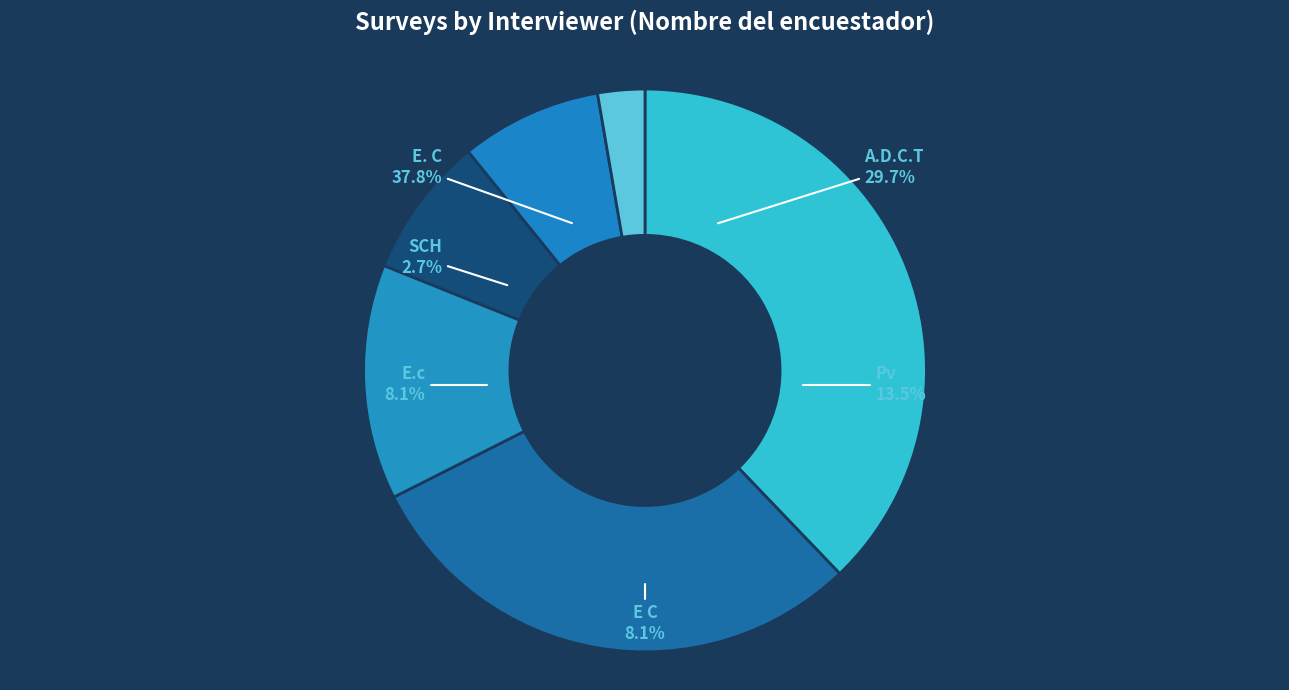

What is the change in value from A.D.C.T to Pv?

-6